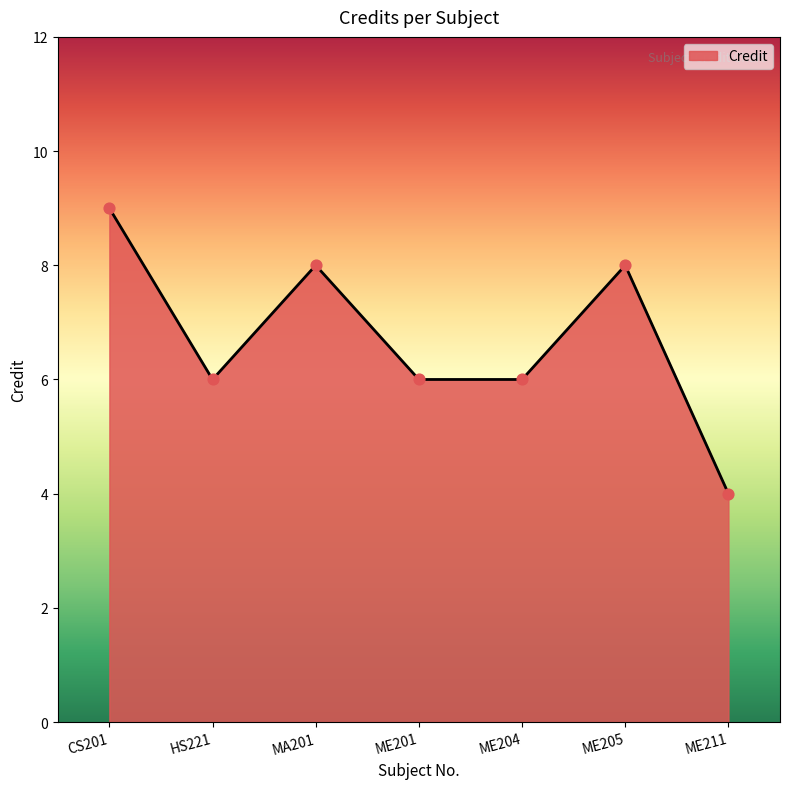

What is the ratio of the value at CS201 to the value at ME205?

1.1